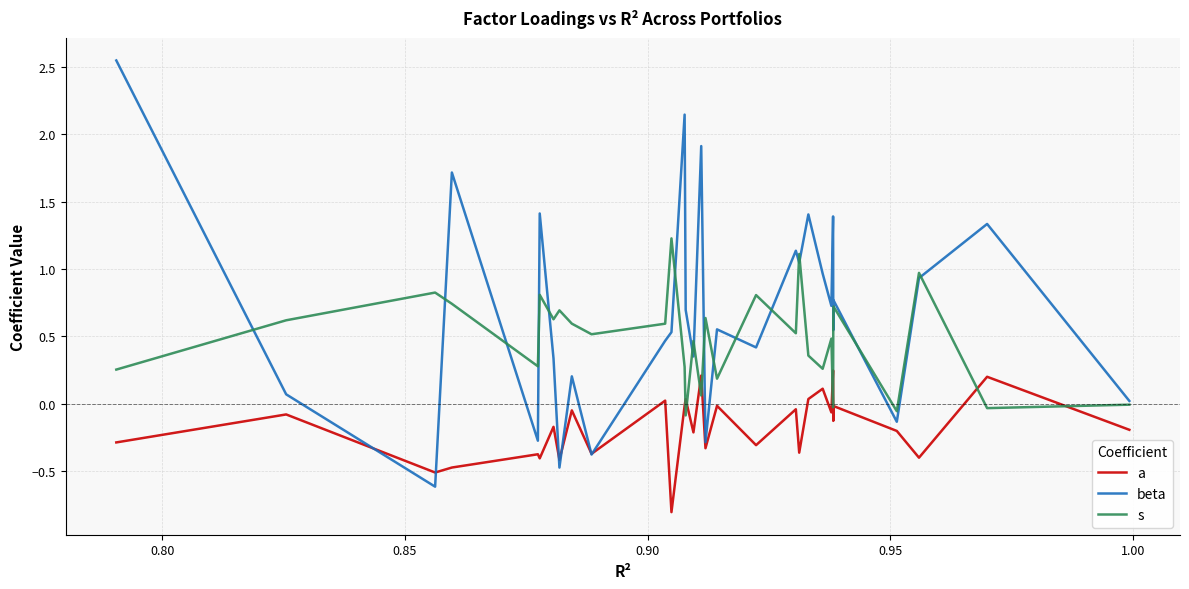

How many lines are shown in the chart?

3